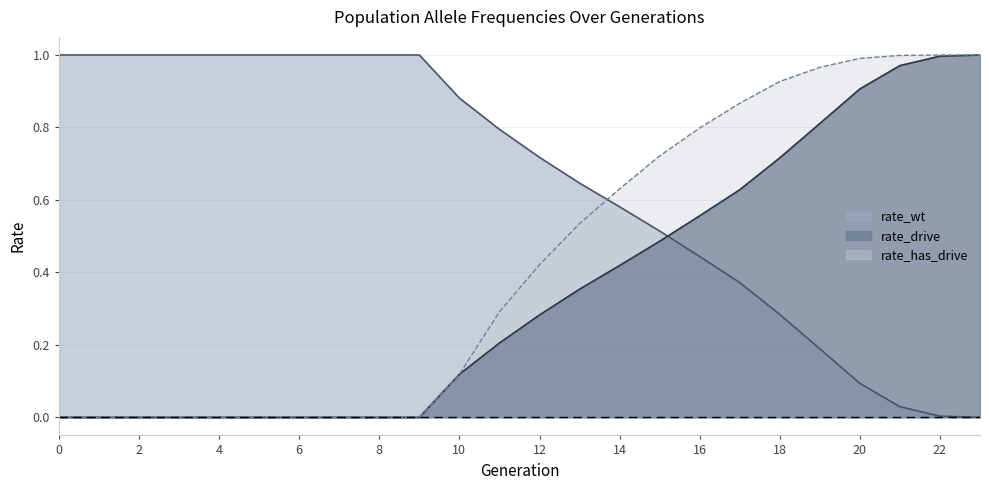

What is the sum of the rate_drive values at 13 and 2?

0.4